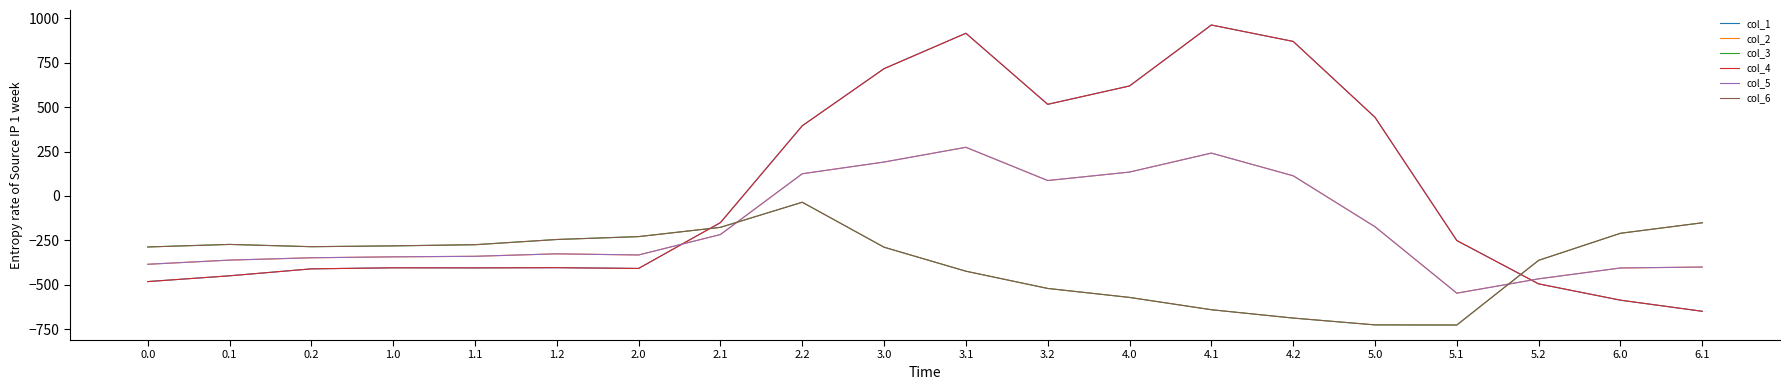

What is the lowest value of the col_3 series?

-726.6